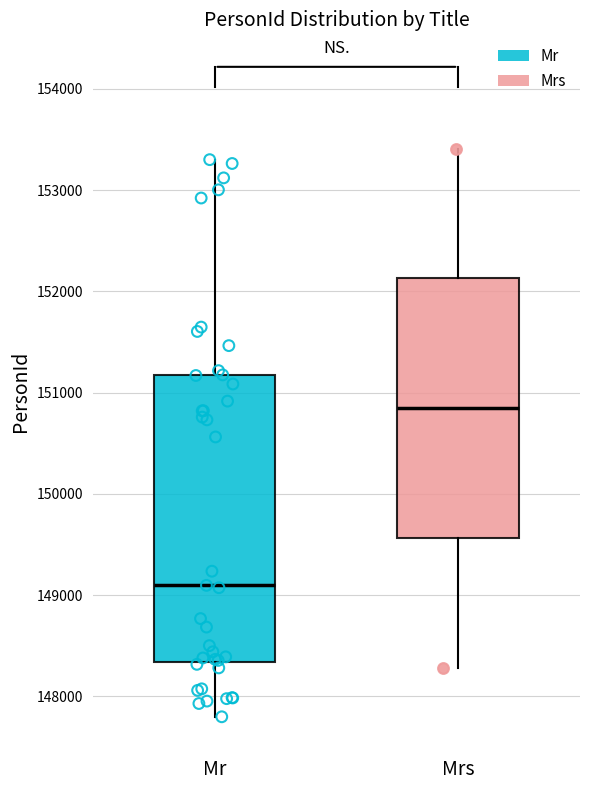

Which box has the highest median line?

Mrs